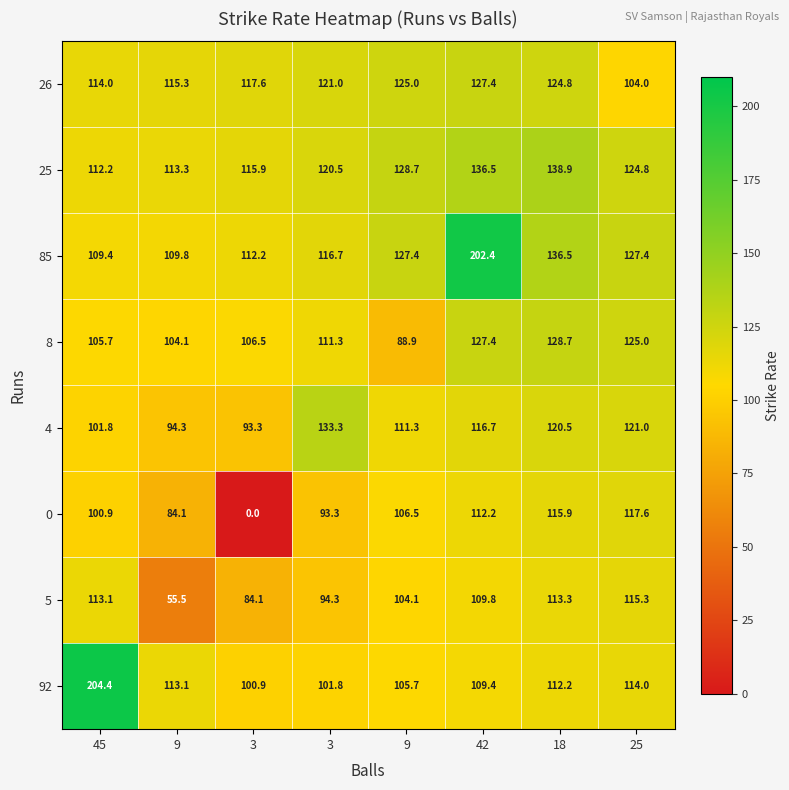

Reading right to left, transcribe all the data shown in this chart.

92: 25=114.0	18=112.2	42=109.4	9=105.7	3=101.8	3=100.9	9=113.1	45=204.4
5: 25=115.3	18=113.3	42=109.8	9=104.1	3=94.3	3=84.1	9=55.5	45=113.1
0: 25=117.6	18=115.9	42=112.2	9=106.5	3=93.3	3=0.0	9=84.1	45=100.9
4: 25=121.0	18=120.5	42=116.7	9=111.3	3=133.3	3=93.3	9=94.3	45=101.8
8: 25=125.0	18=128.7	42=127.4	9=88.9	3=111.3	3=106.5	9=104.1	45=105.7
85: 25=127.4	18=136.5	42=202.4	9=127.4	3=116.7	3=112.2	9=109.8	45=109.4
25: 25=124.8	18=138.9	42=136.5	9=128.7	3=120.5	3=115.9	9=113.3	45=112.2
26: 25=104.0	18=124.8	42=127.4	9=125.0	3=121.0	3=117.6	9=115.3	45=114.0